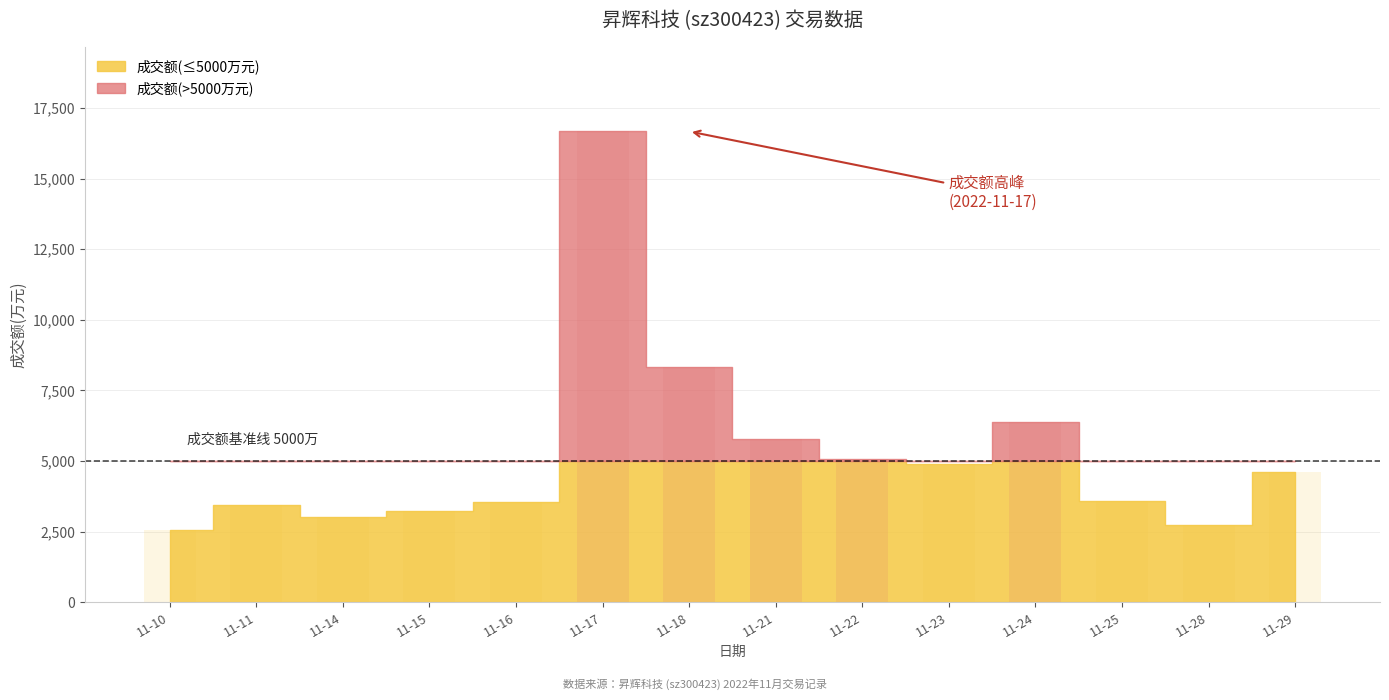

How many series are shown in this chart?

1